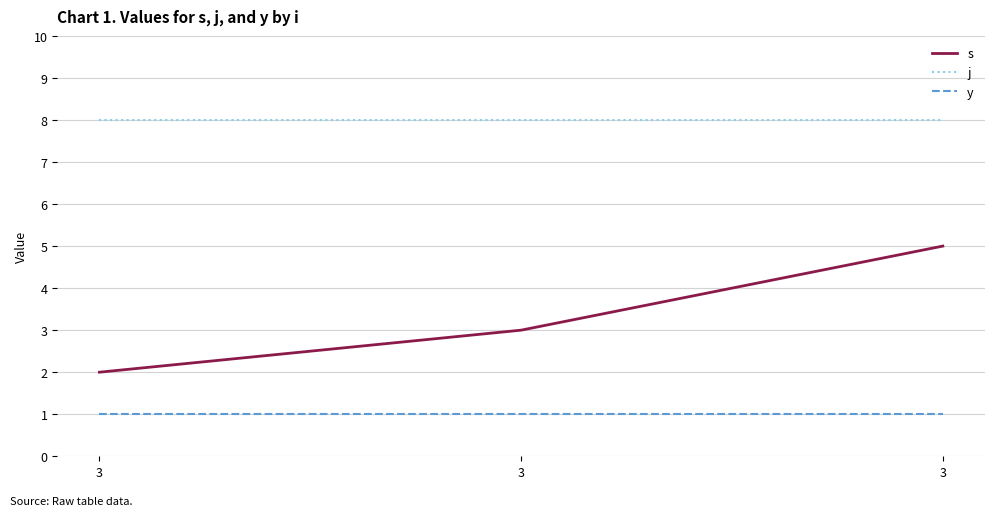

The value of s at 3 is 1. True or false?

False